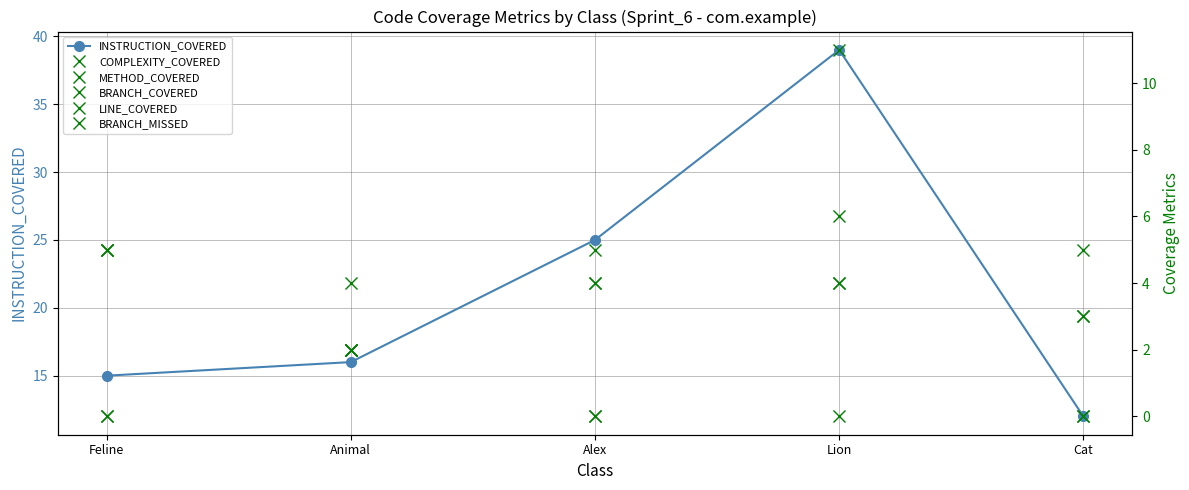

At Feline, list the series in order from smallest to largest.

BRANCH_COVERED, BRANCH_MISSED, COMPLEXITY_COVERED, METHOD_COVERED, LINE_COVERED, INSTRUCTION_COVERED